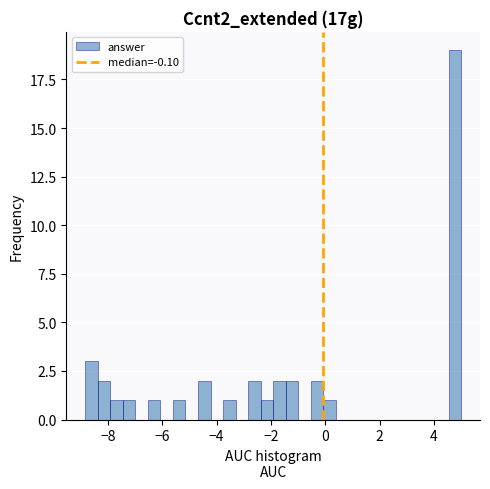

Read against the x-axis, roughly where is the centre of the tallest bar?

4.8